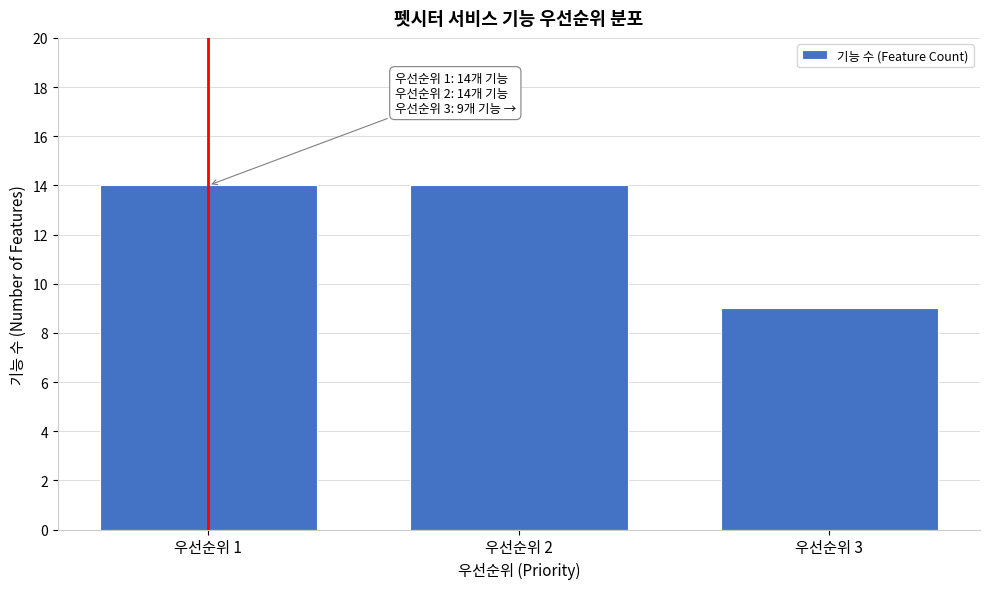

Reading left to right, what are all the values shown in this chart?

우선순위 1=14	우선순위 2=14	우선순위 3=9